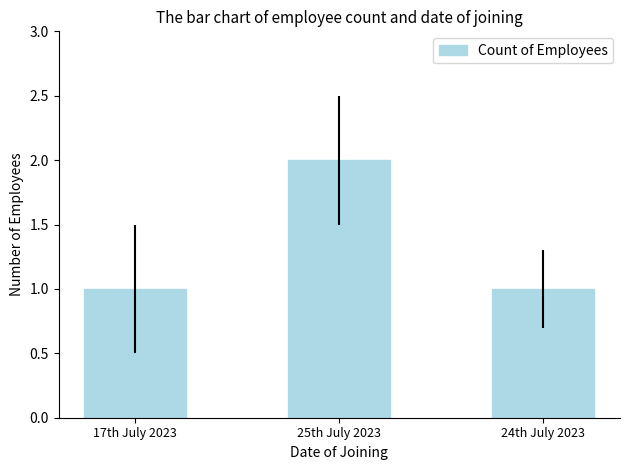

Approximately how many times larger is the value at 24th July 2023 compared to 17th July 2023?

1.0